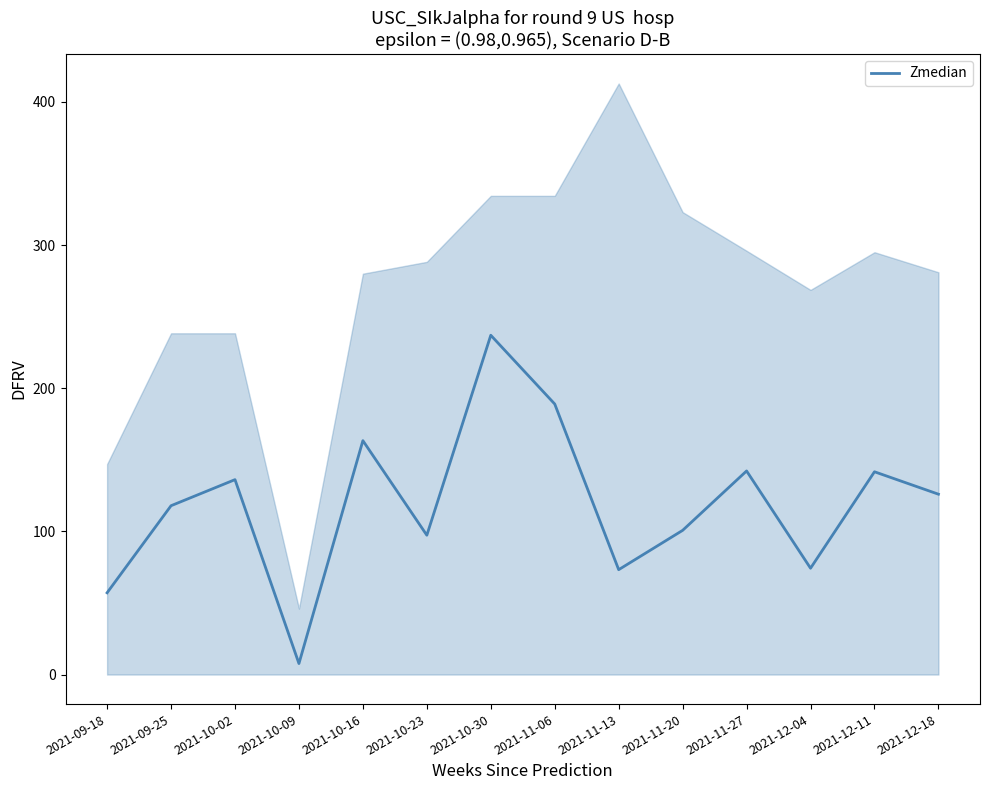

What value does the data have at 2021-10-16?

163.4